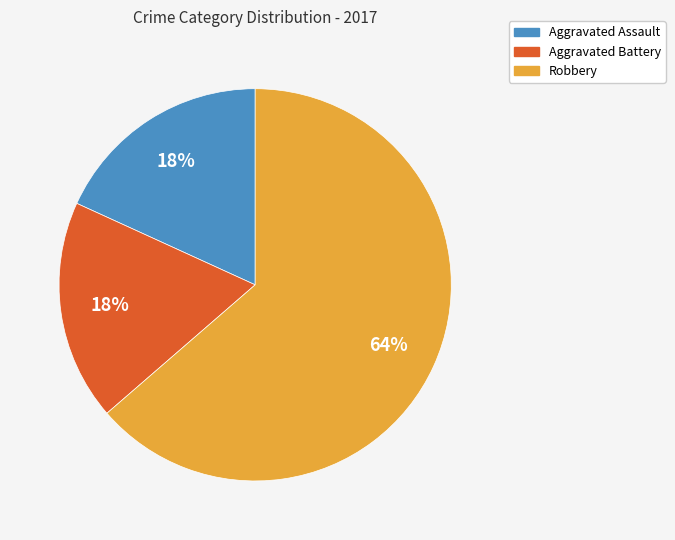

Between Robbery and Aggravated Assault, which is larger?

Robbery